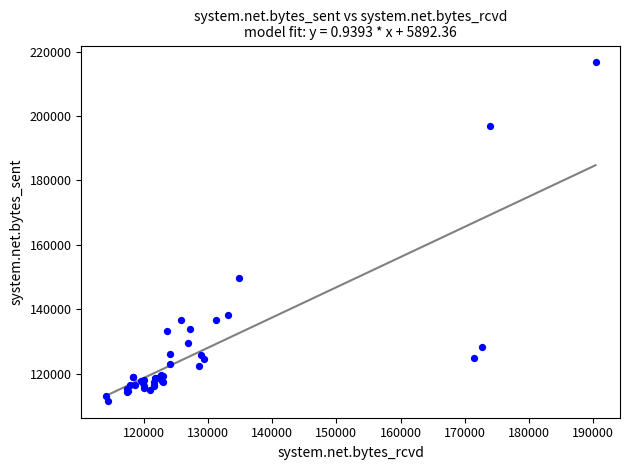

What Y value in the scatter plot is closest to 164078?

149745.8